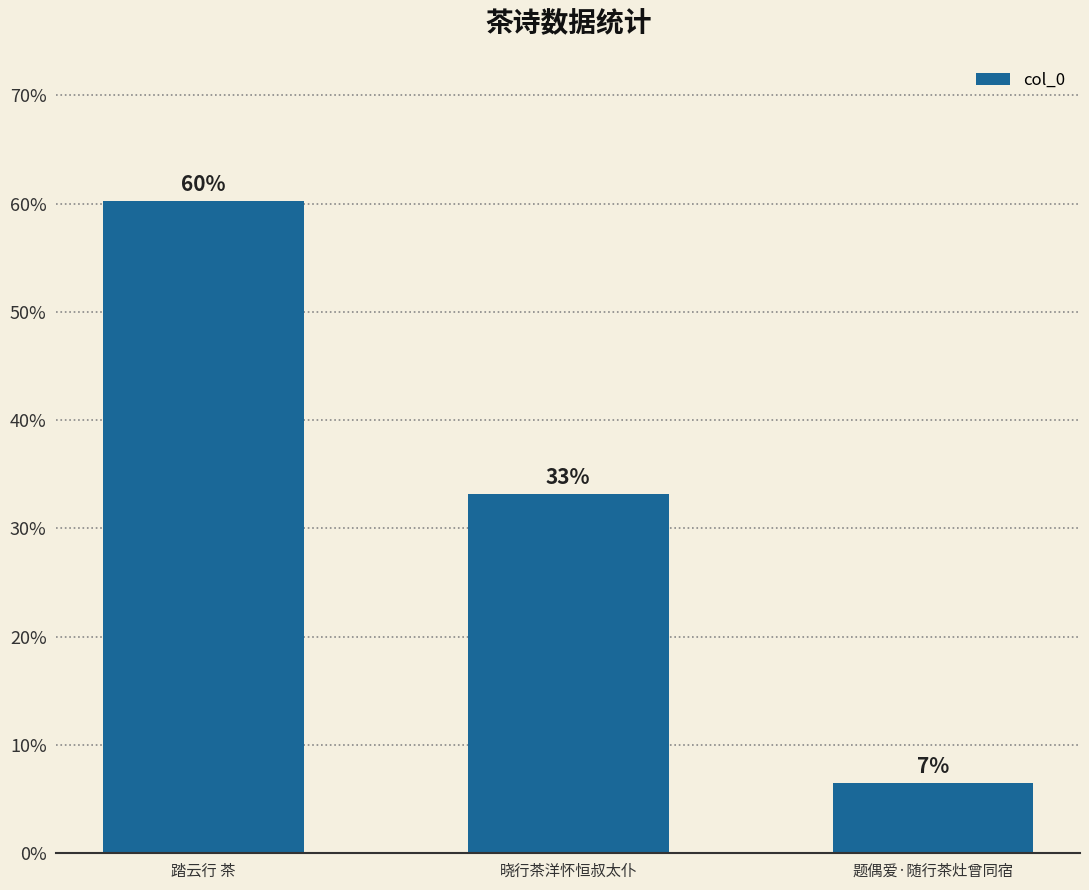

The value at 踏云行 茶 is 83.2. True or false?

False